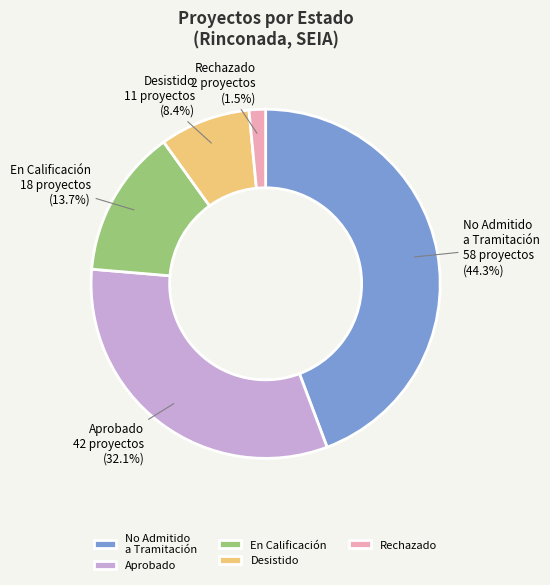

True or false: En Calificación accounts for 56% of the total.

False